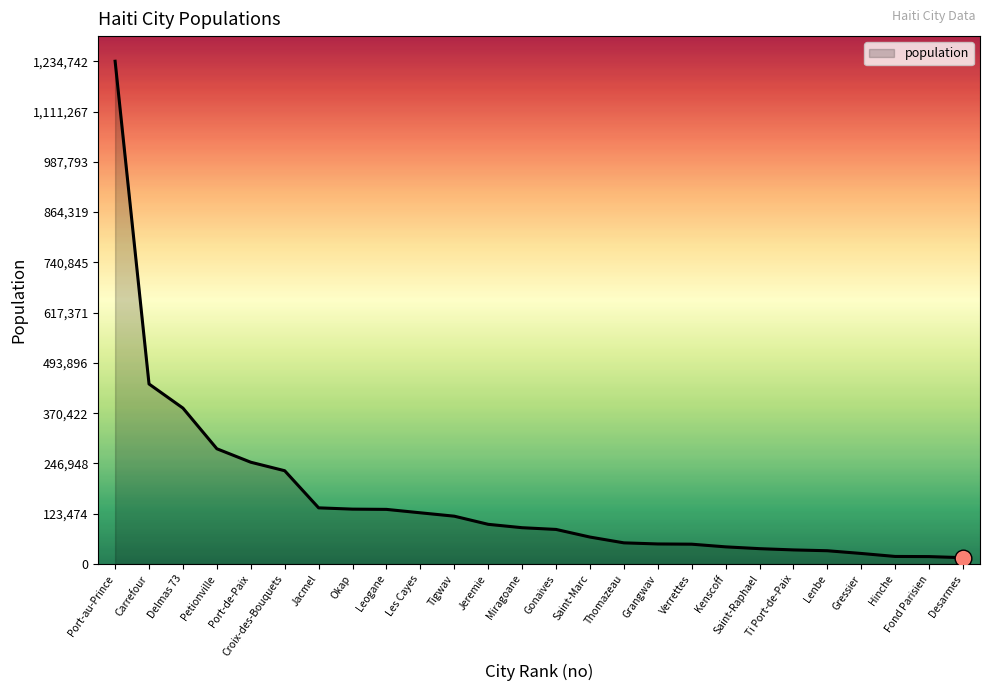

The chart shows a value of 198862 at Les Cayes. True or false?

False